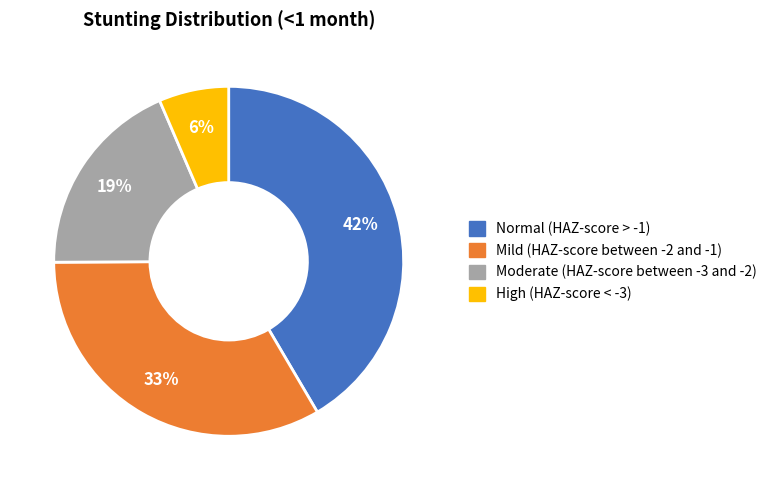

Does Mild (HAZ-score between -2 and -1) represent more than half of the total?

No